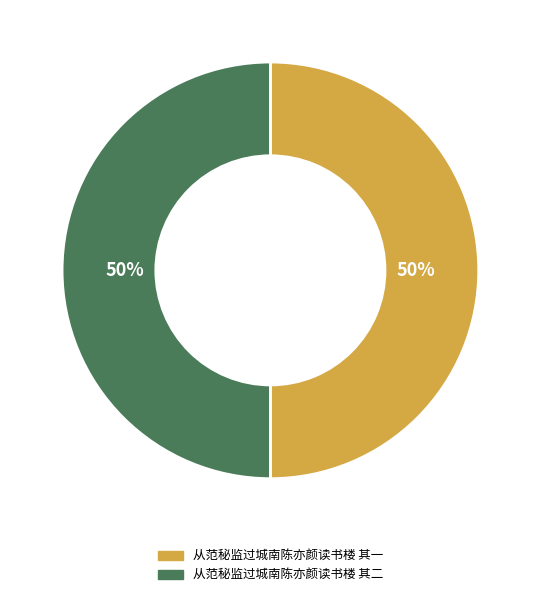

To the nearest percent, what is the combined percentage of 从范秘监过城南陈亦颜读书楼 其二 and 从范秘监过城南陈亦颜读书楼 其一?

100%